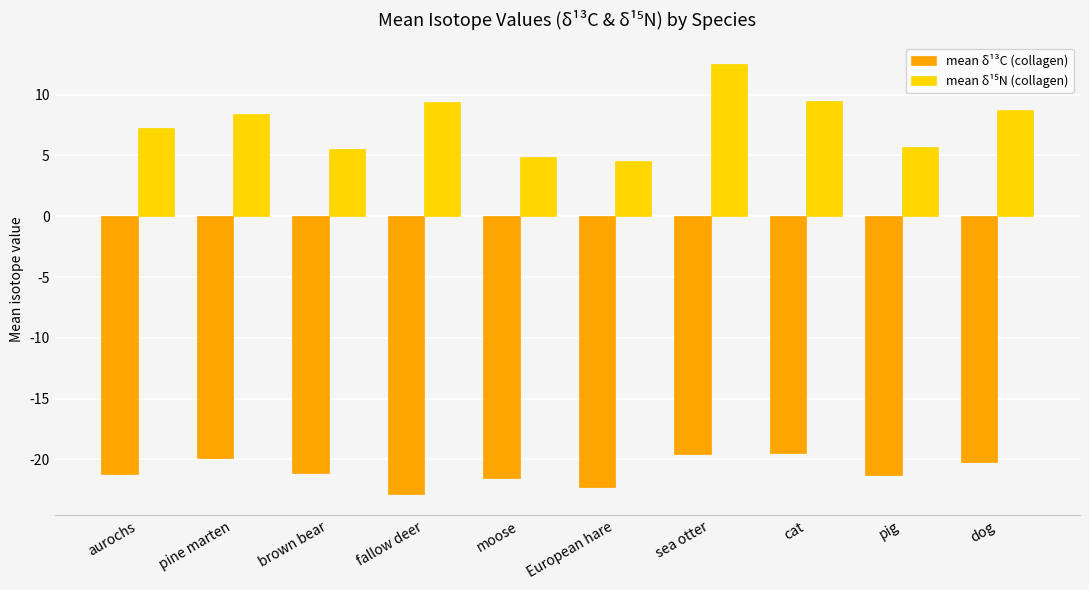

What is the spread (max minus min) of values at cat?

28.9